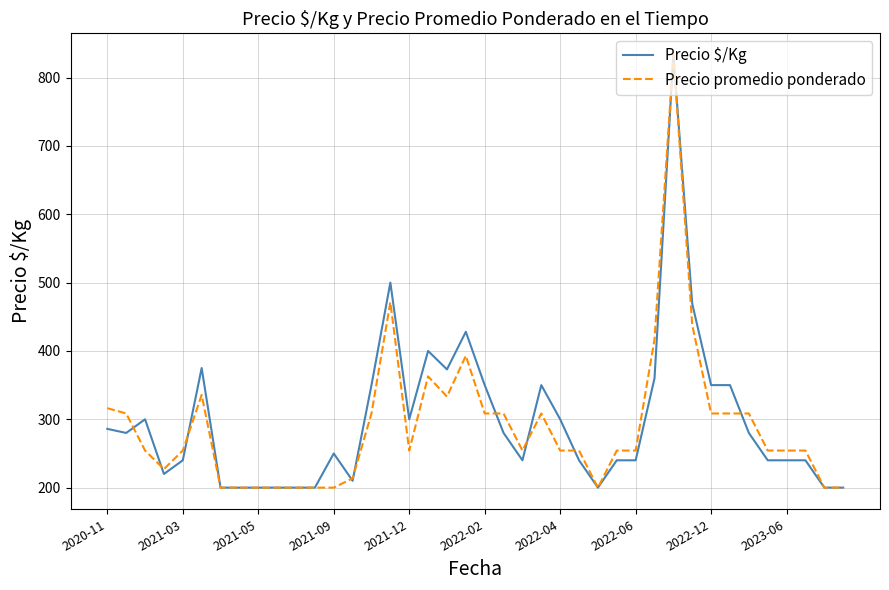

What is the highest value of the Precio promedio ponderado series?

833.0